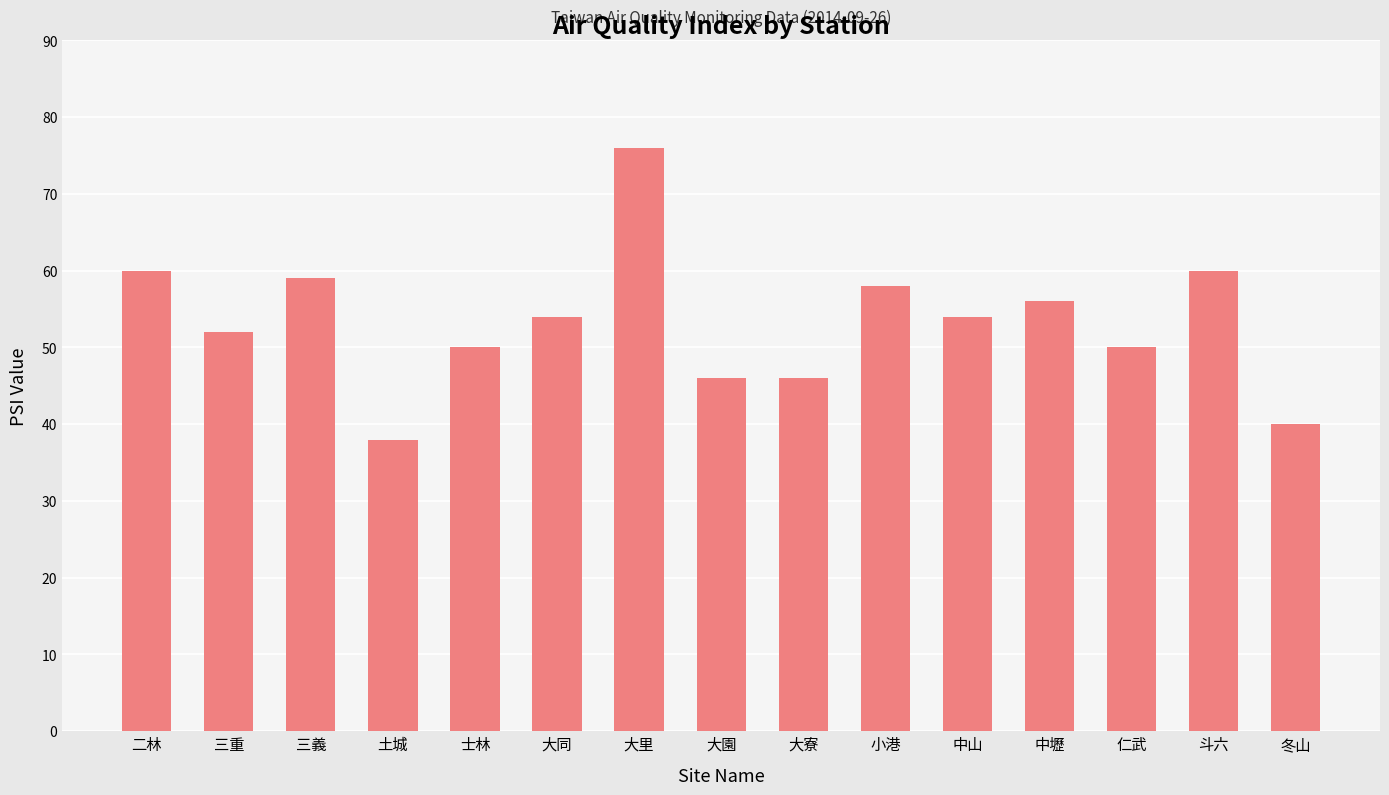

What is the sum of all values?

799